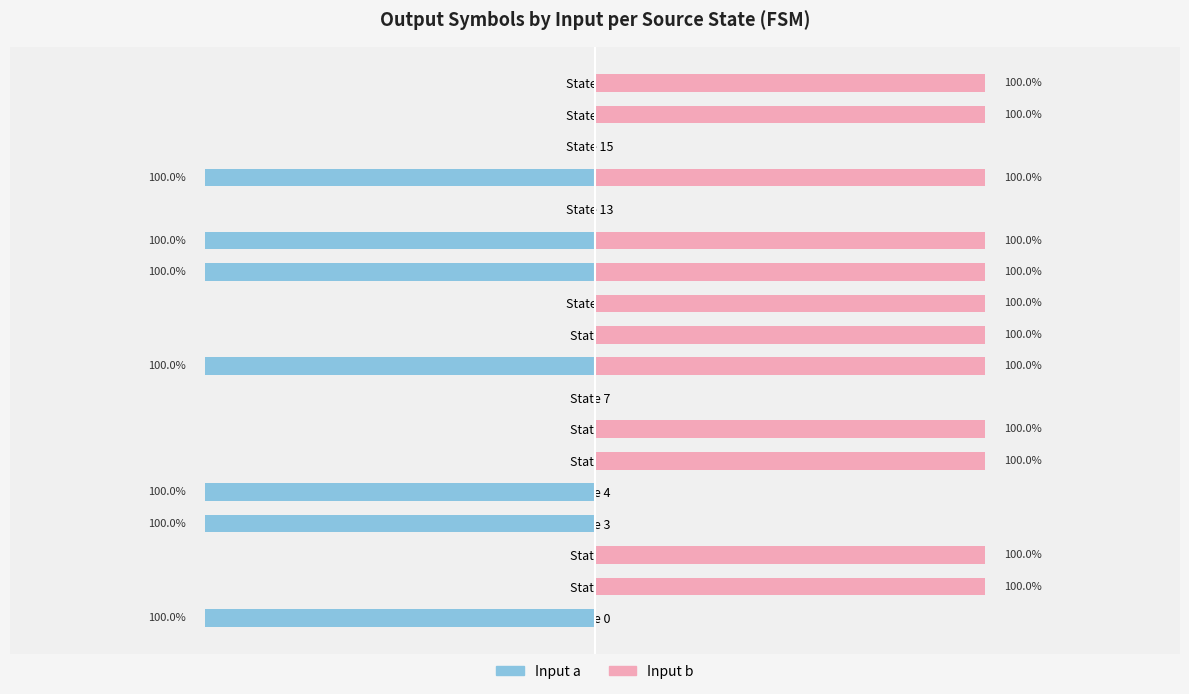

The value of Input b at State 4 is 0. True or false?

True